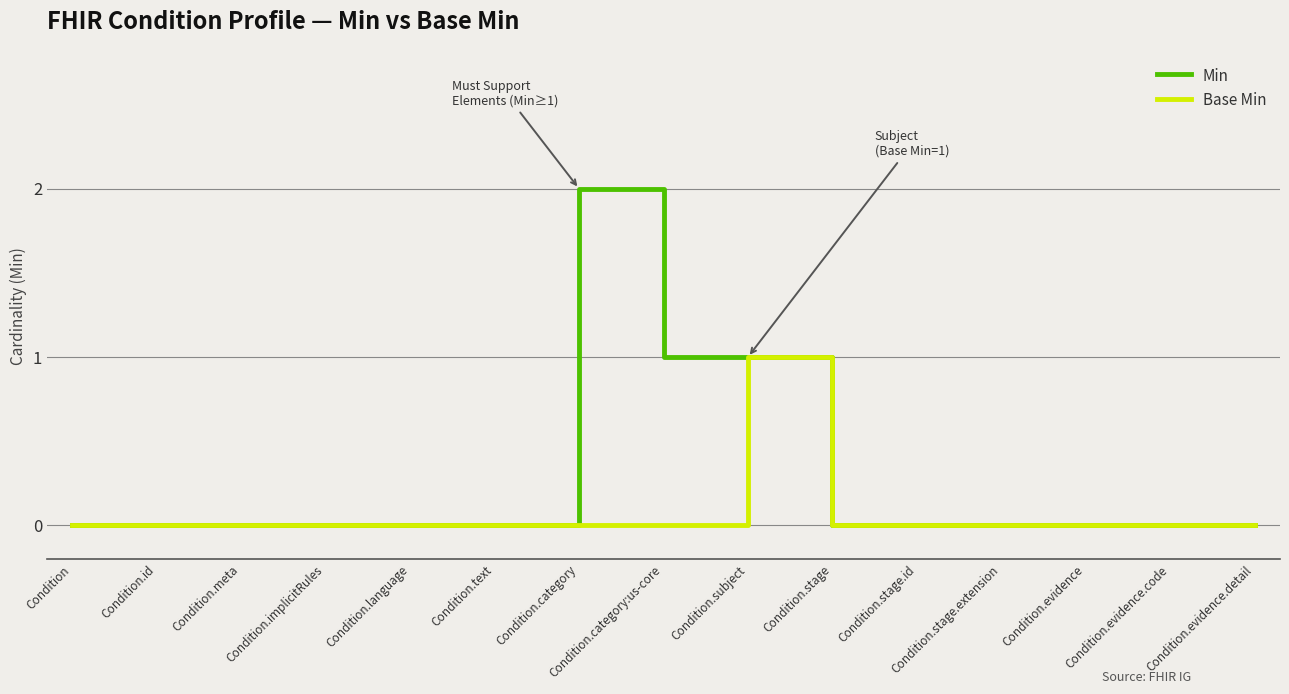

Which series has the largest range (max minus min)?

Min